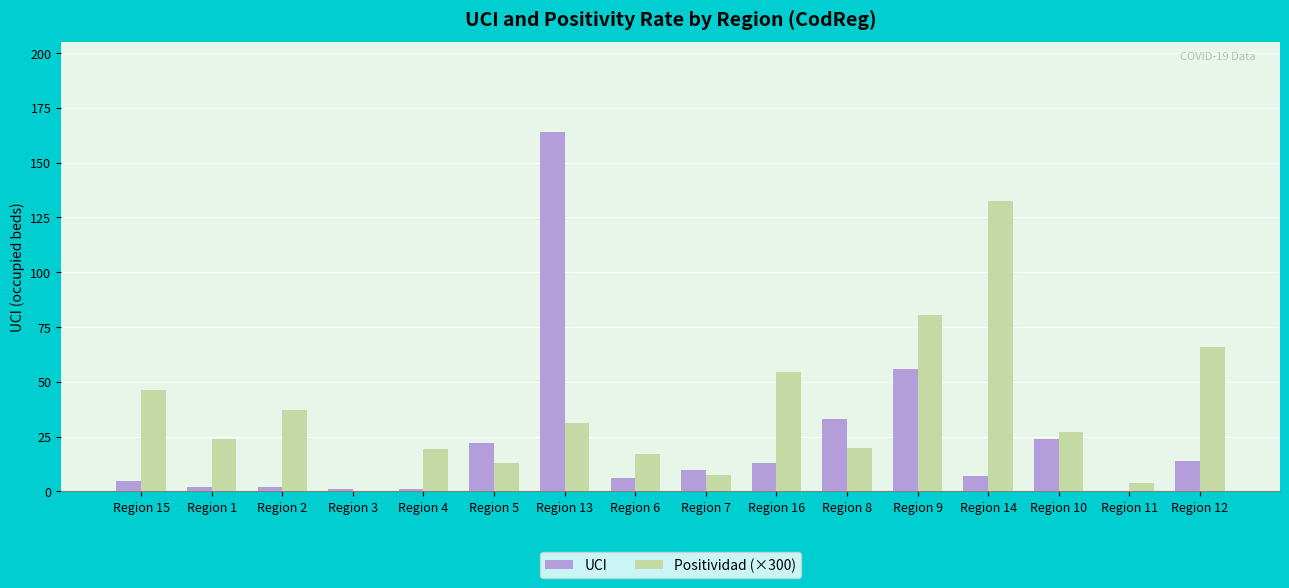

Which label corresponds to the largest value in the chart?

Region 13